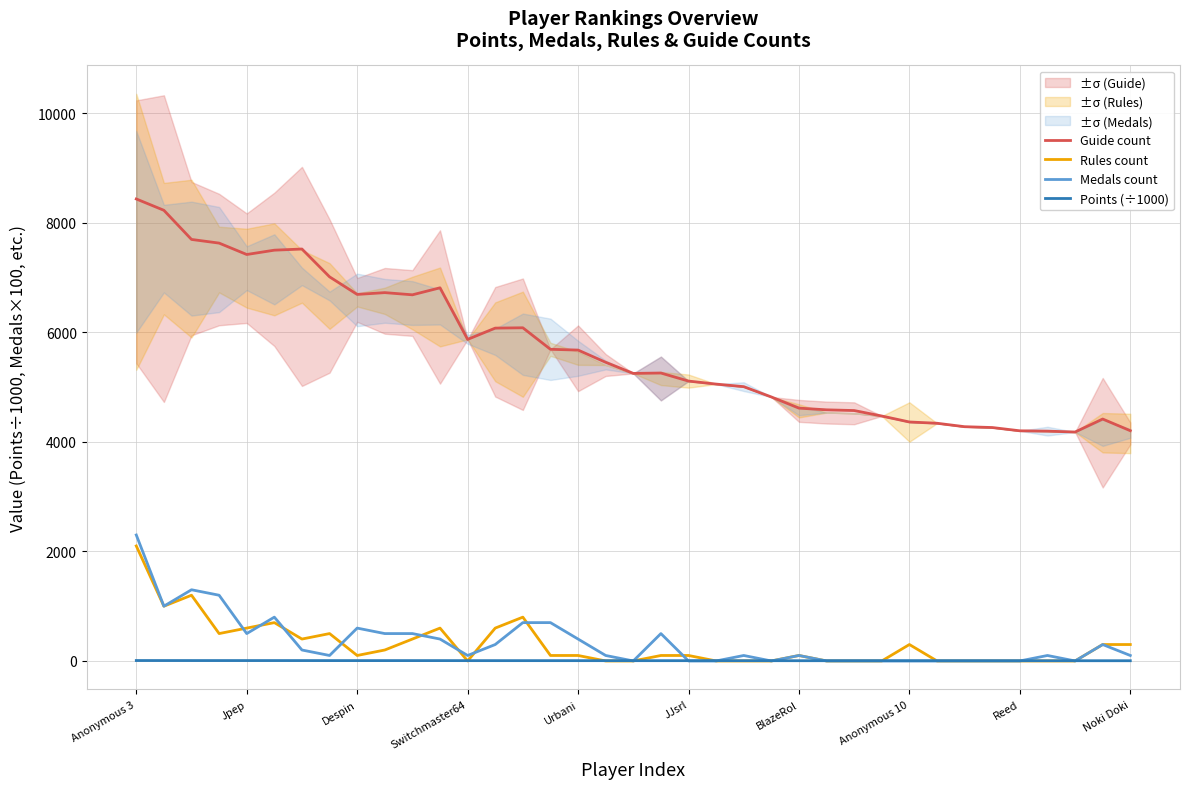

The value of Guide count at Switchmaster64 is 8245.0. True or false?

False